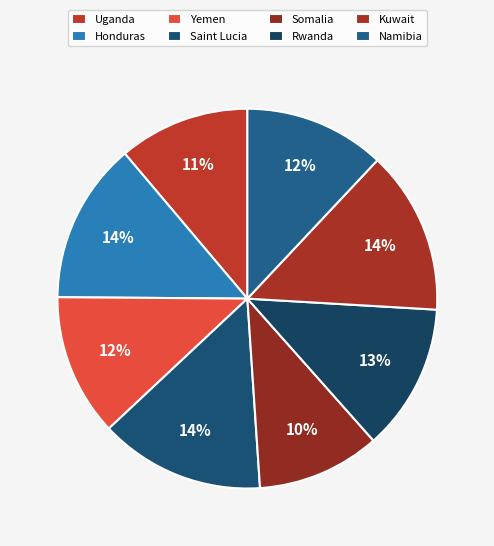

To the nearest percent, what is the combined percentage of Rwanda and Saint Lucia?

27%